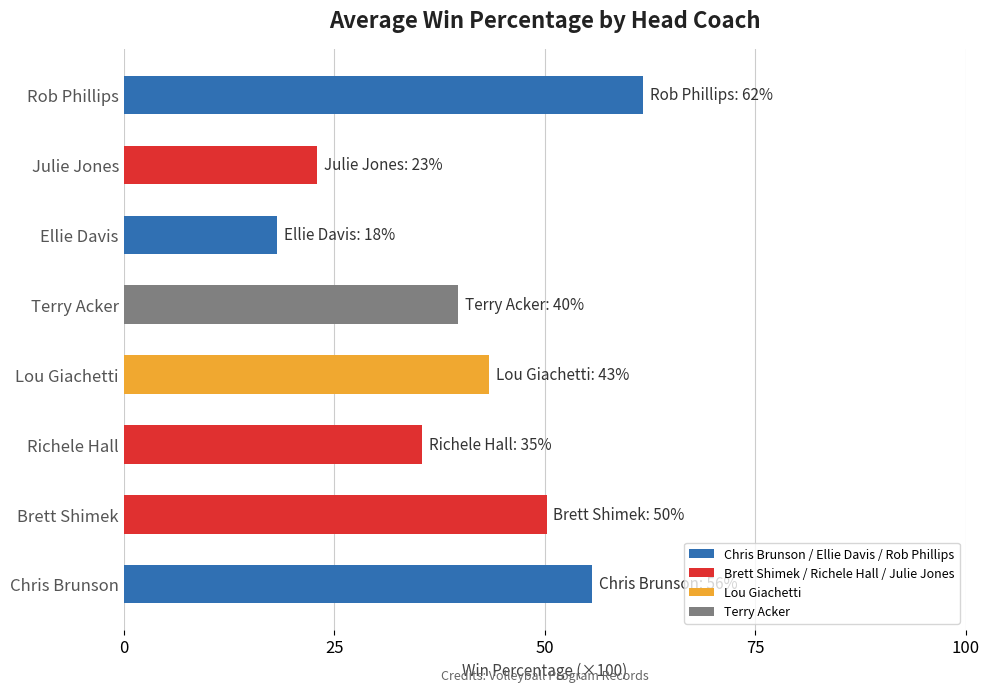

What is the difference between the maximum and minimum values?

0.4